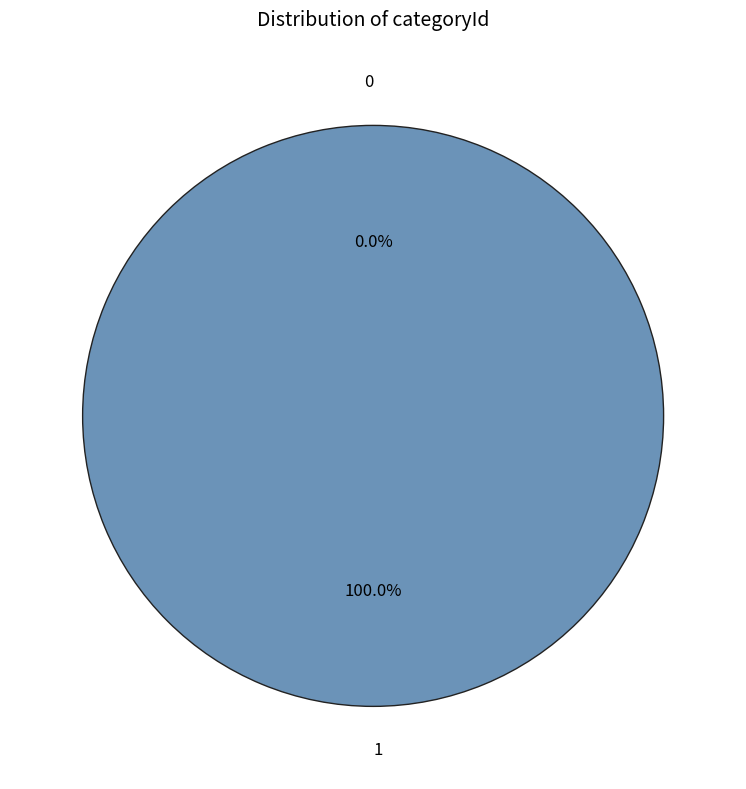

How many slices are in this pie chart?

2